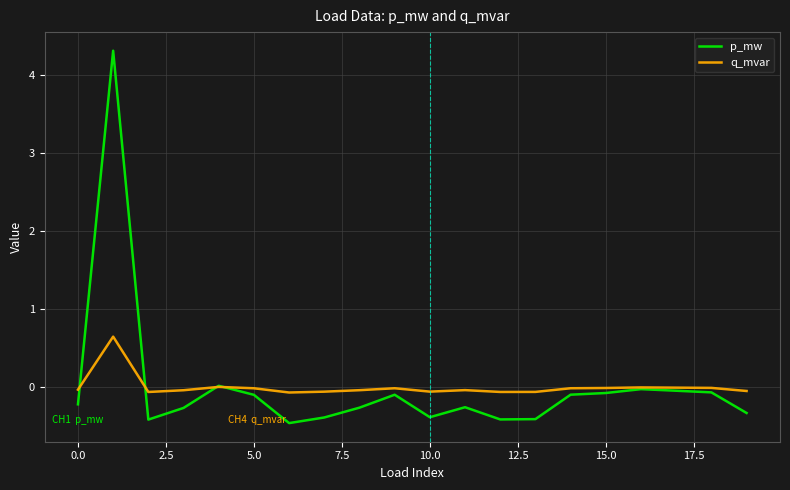

What is the minimum value shown in the chart?

-0.5